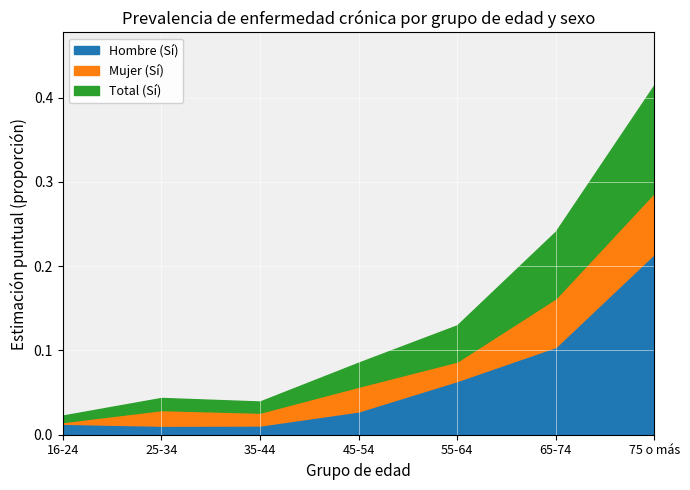

What is the difference between the maximum and minimum values in the Mujer (Sí) series?

0.1